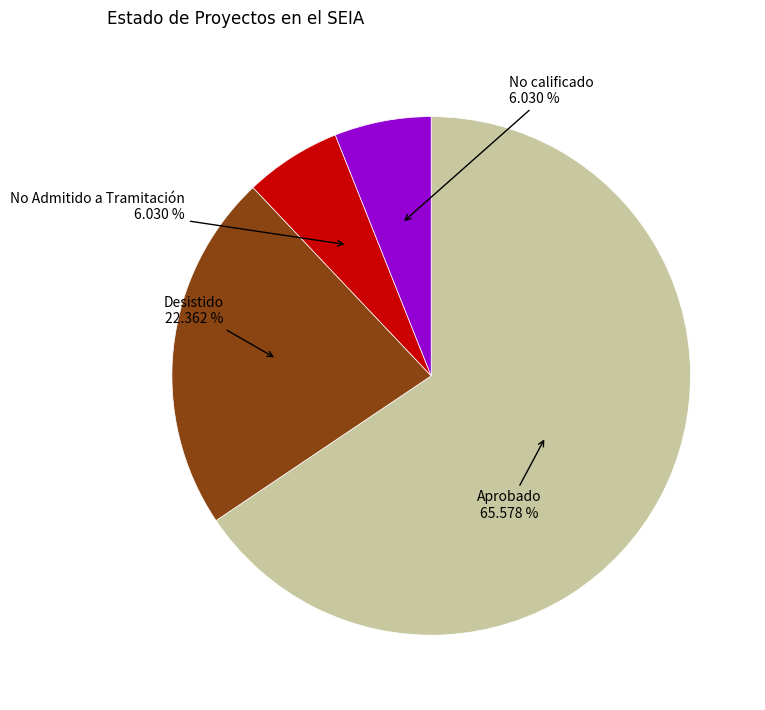

Is there any slice that represents more than half of the pie?

Yes